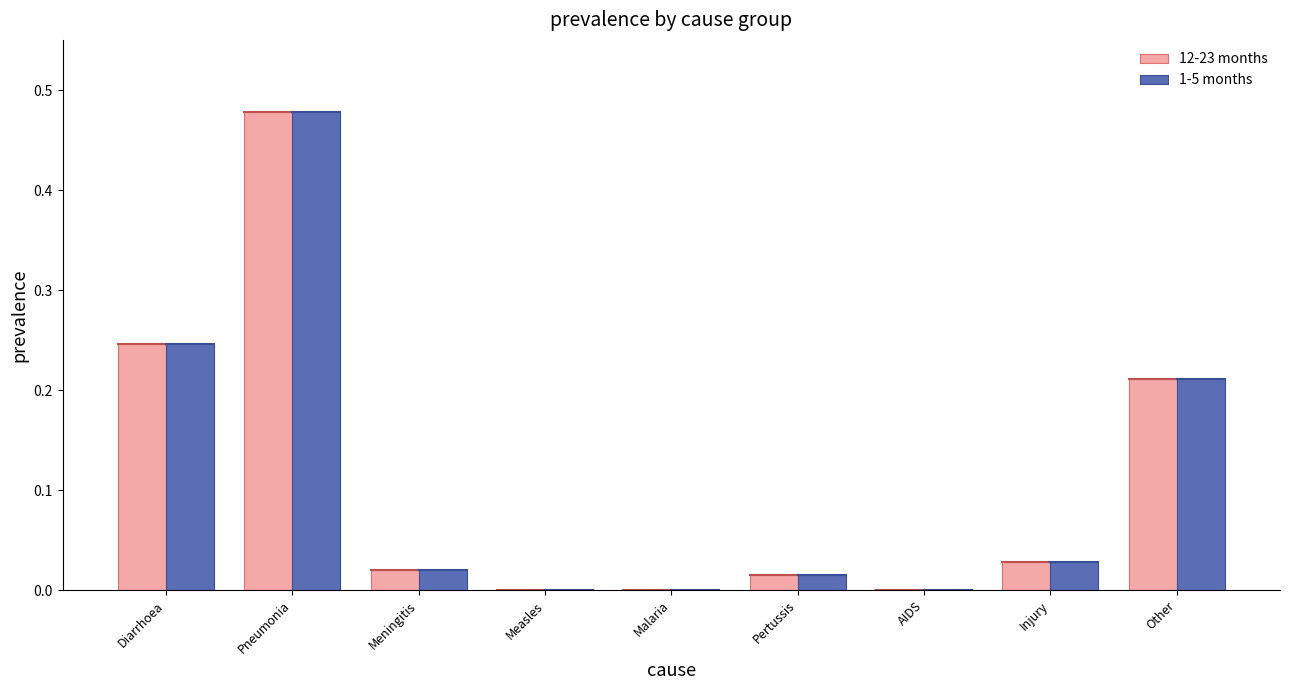

Are the bars horizontal?

No